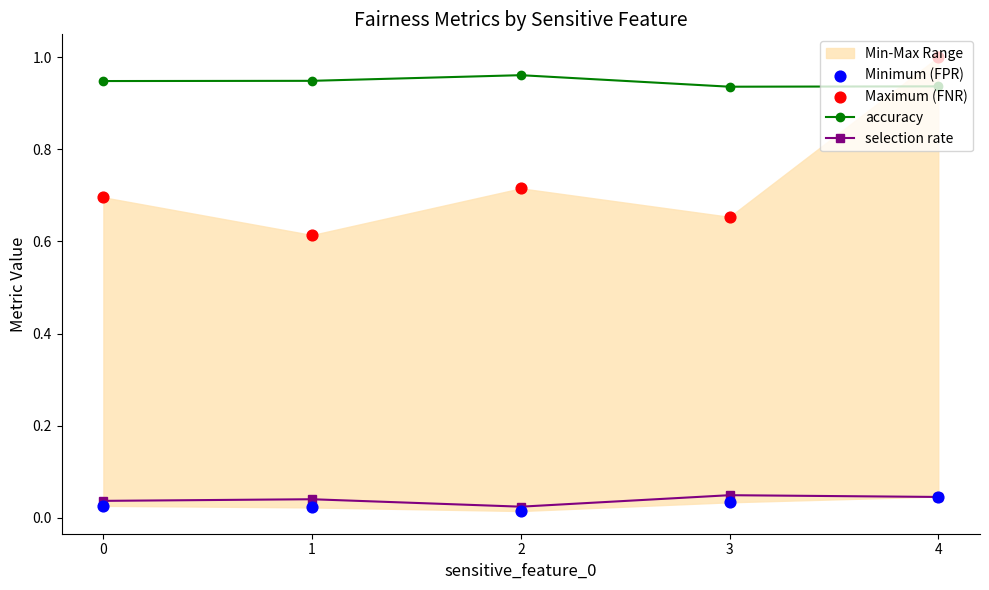

What is the total value across all series at 4?

2.0